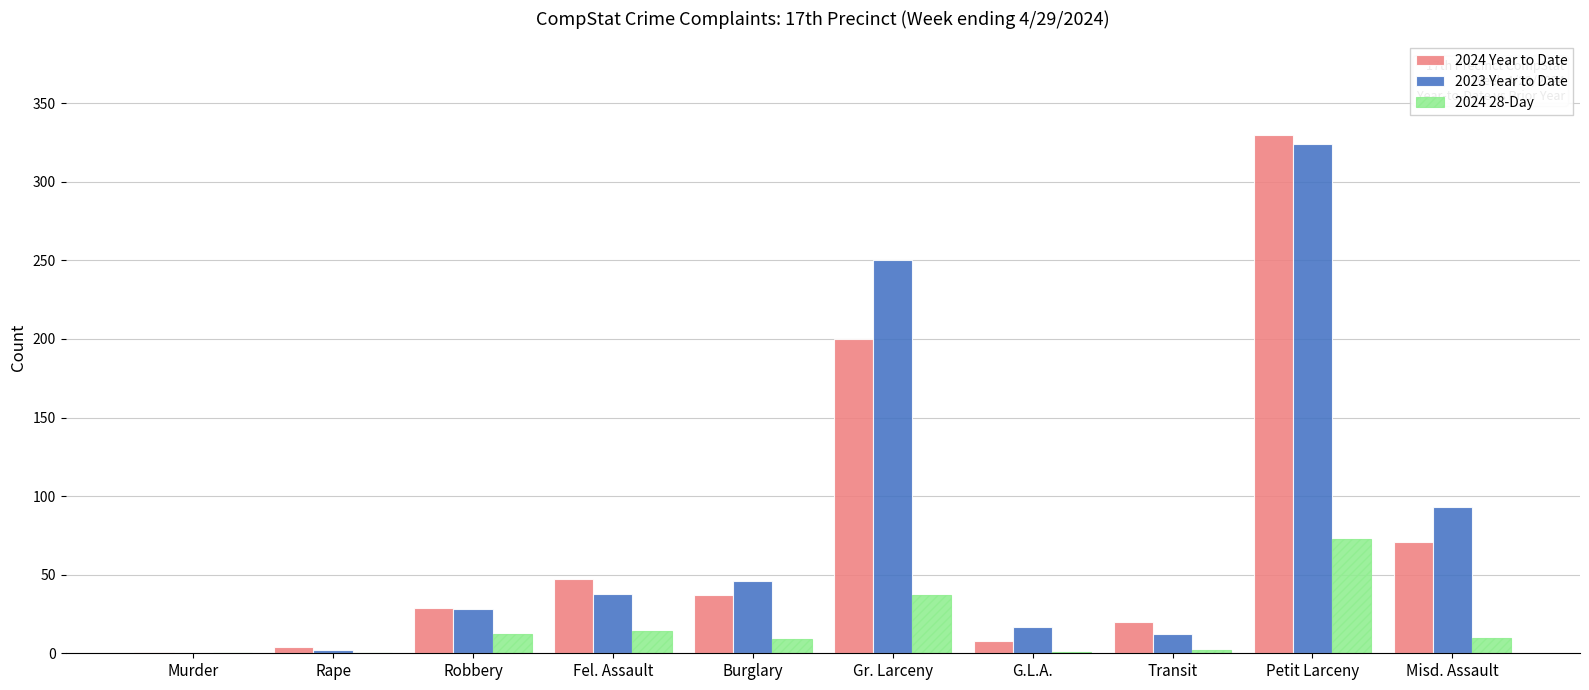

Which series has the widest spread of values?

2024 Year to Date